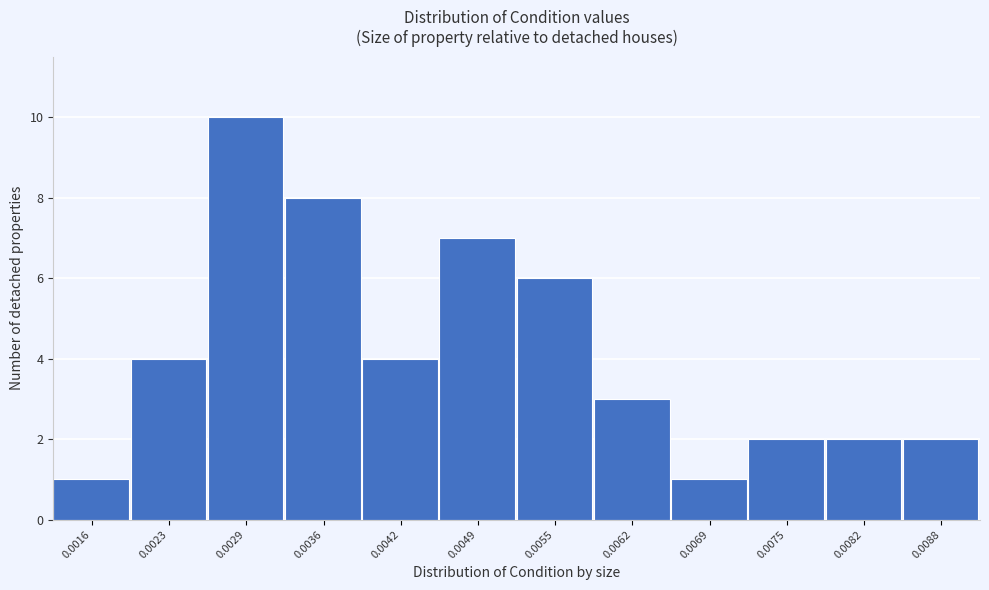

Reading left to right, extract all data points from this chart.

0.0016=1	0.0023=4	0.0029=10	0.0036=8	0.0042=4	0.0049=7	0.0055=6	0.0062=3	0.0069=1	0.0075=2	0.0082=2	0.0088=2